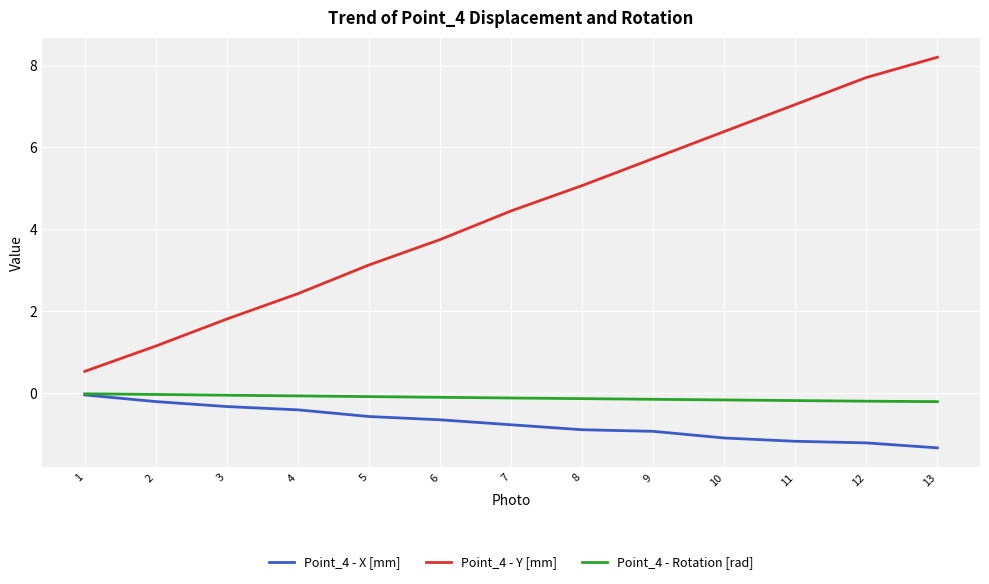

Is it true that Point_4 - Y [mm] equals 3.8 at 6?

True